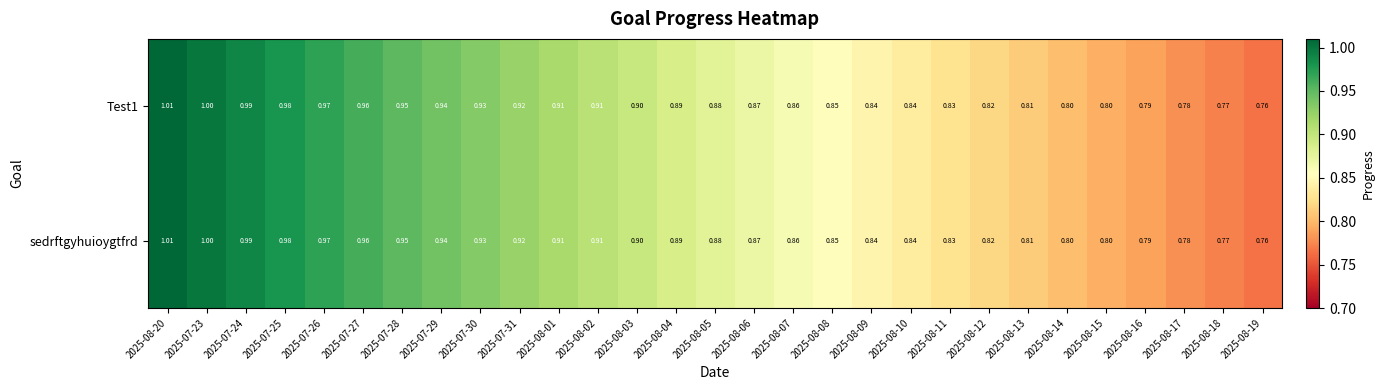

At which category is the sum across all series the highest?

2025-08-20